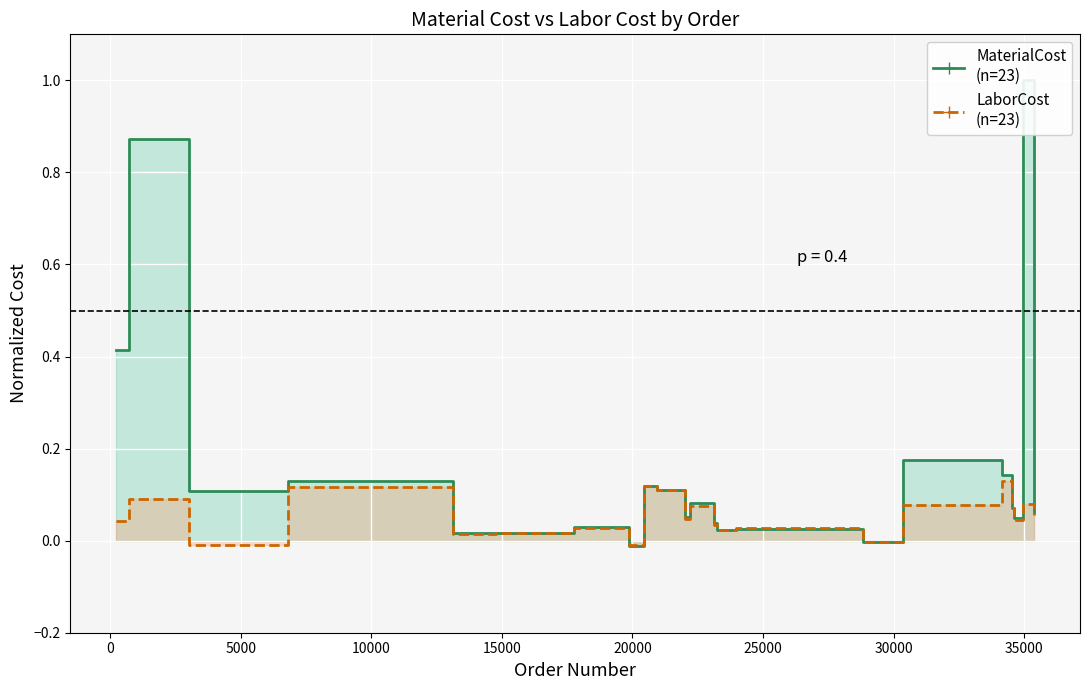

What is the sum of all MaterialCost values?

3.5